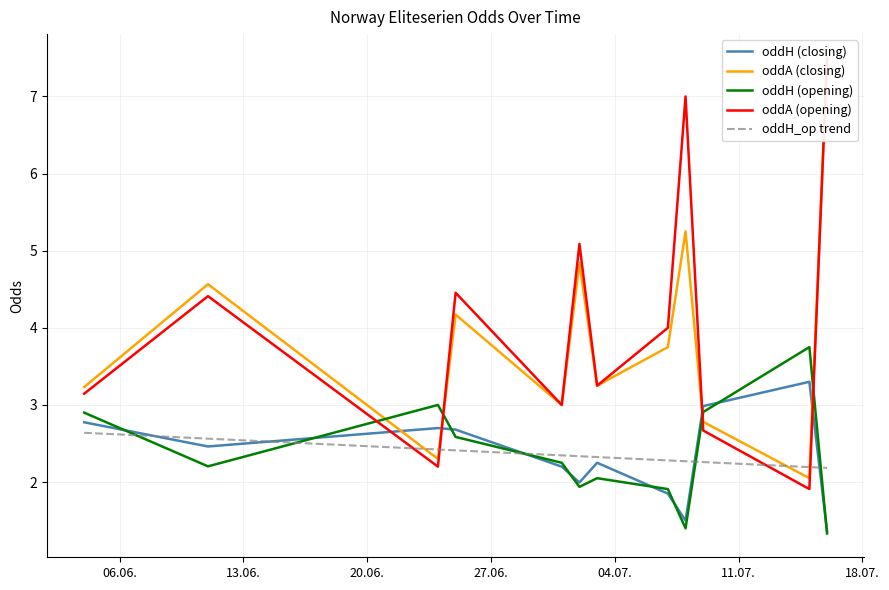

List the labels in order of oddA_op value, largest first.

17, 8, 26, 39, 31, 25, 15, 0, 27, 6, 13, 5, 28, 9, 30, 10, 18, 37, 29, 36, 19, 14, 22, 20, 24, 33, 12, 34, 1, 3, 35, 7, 16, 23, 38, 11, 2, 4, 21, 32